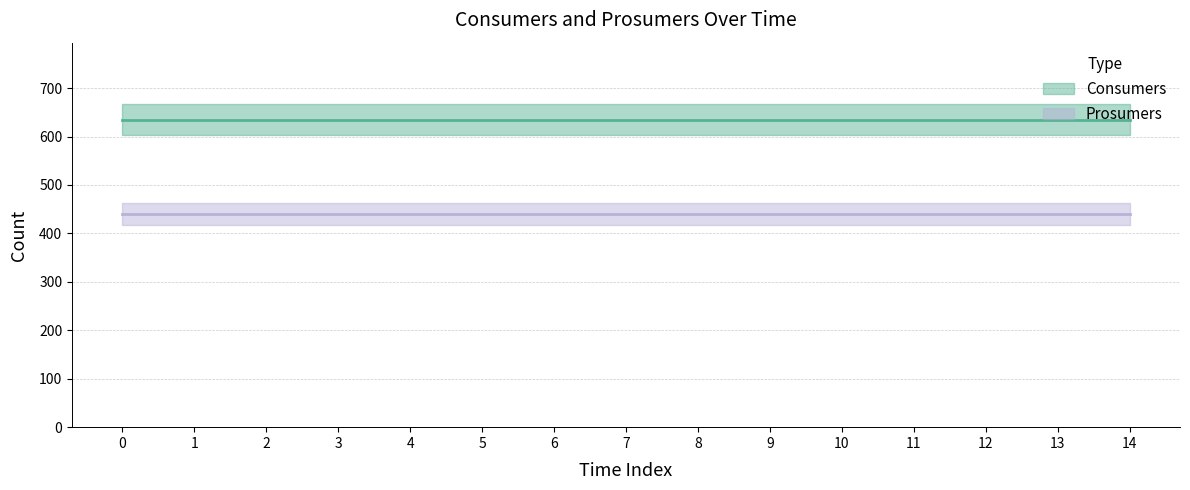

The Consumers series shows 847 at 10. True or false?

False